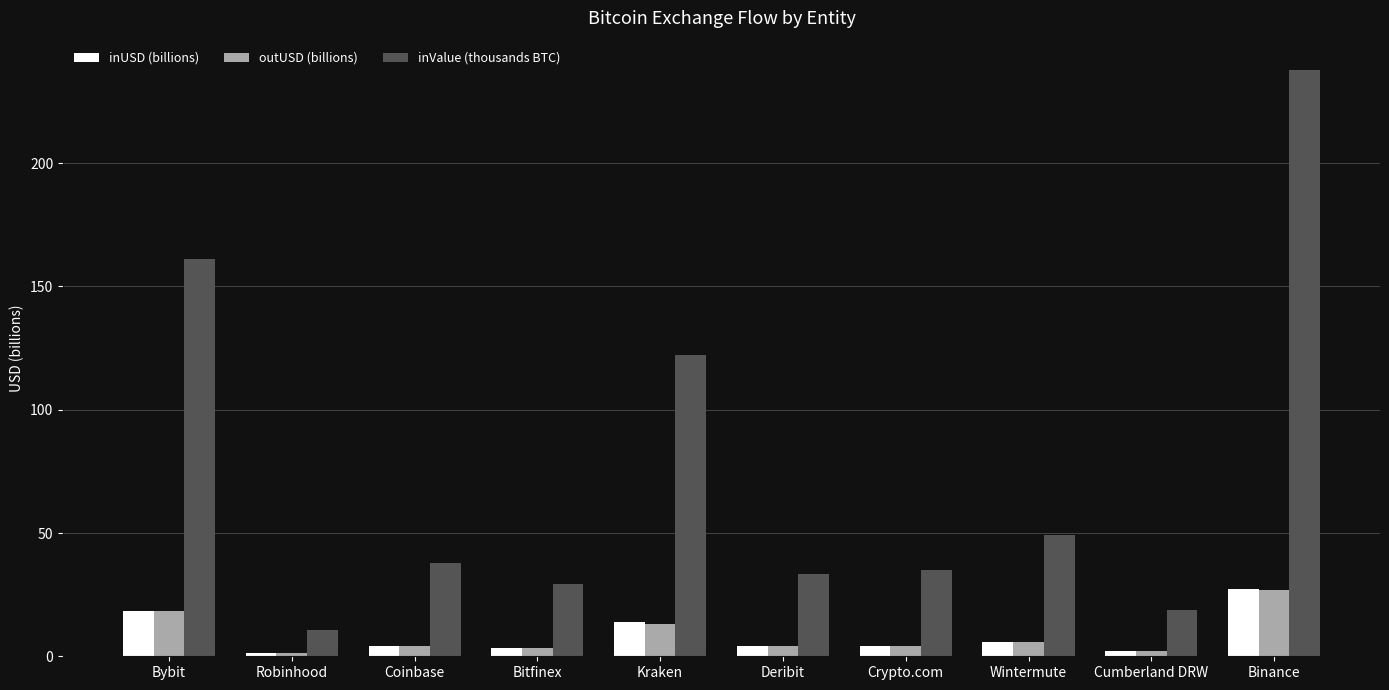

What is the difference between the highest and lowest values at Deribit?

29.5